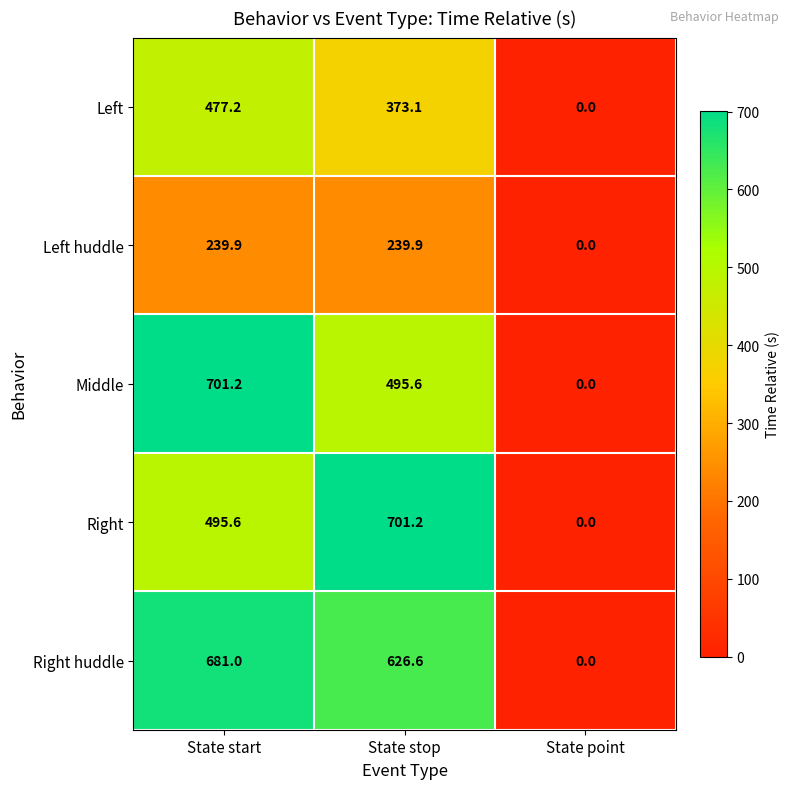

Reading left to right, list all the values displayed in this chart.

Left: State start=477.2	State stop=373.1	State point=0.0
Left huddle: State start=239.9	State stop=239.9	State point=0.0
Middle: State start=701.2	State stop=495.6	State point=0.0
Right: State start=495.6	State stop=701.2	State point=0.0
Right huddle: State start=681.0	State stop=626.6	State point=0.0